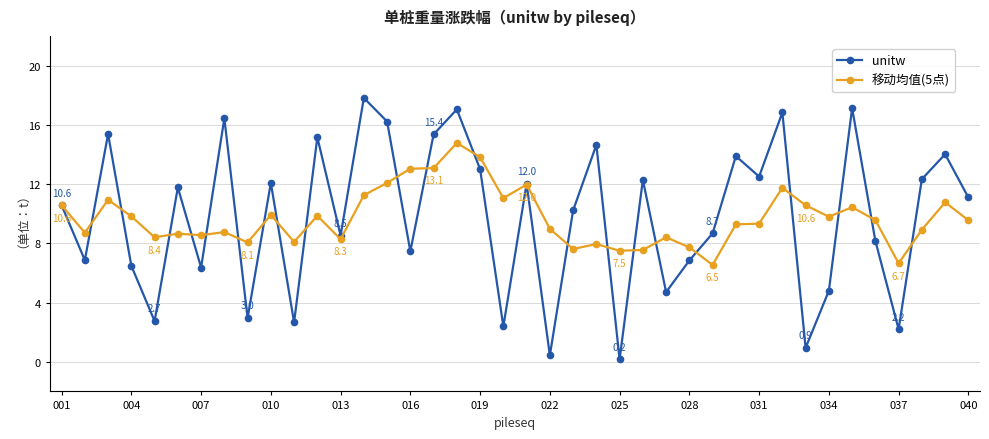

True or false: unitw has more than 1 interior local peaks.

True